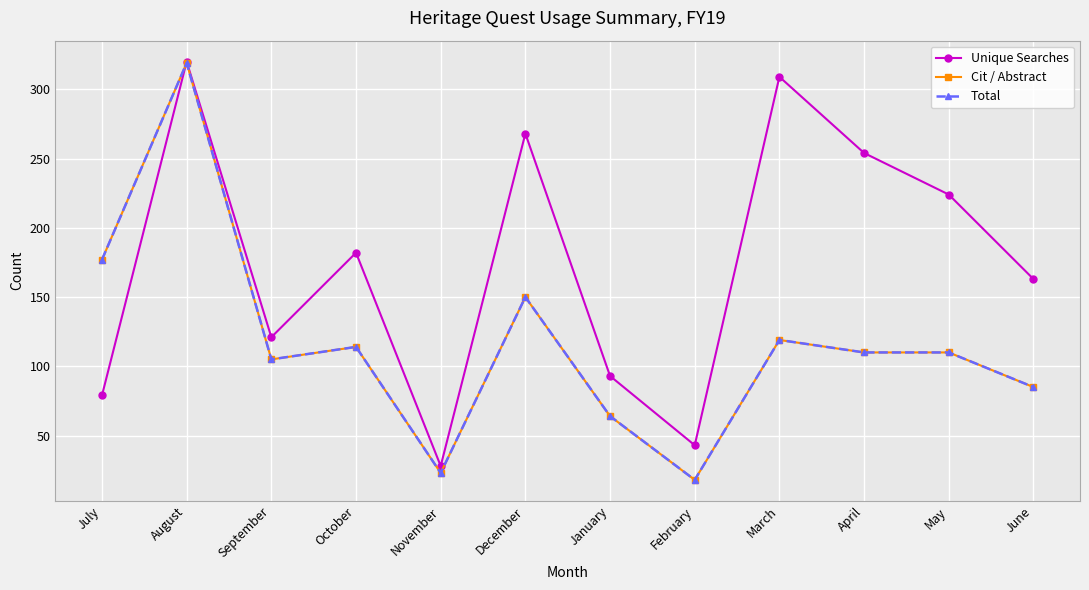

Is this an area chart (filled region under the line)?

No